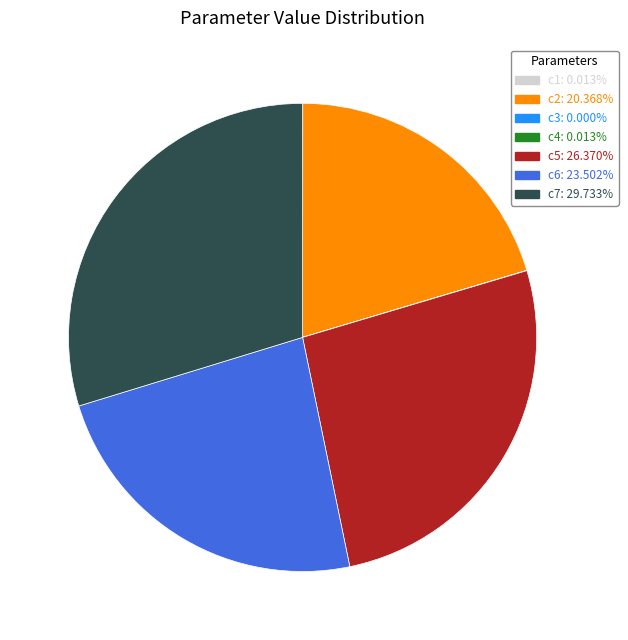

Does c5: 26.370% represent more than half of the total?

No